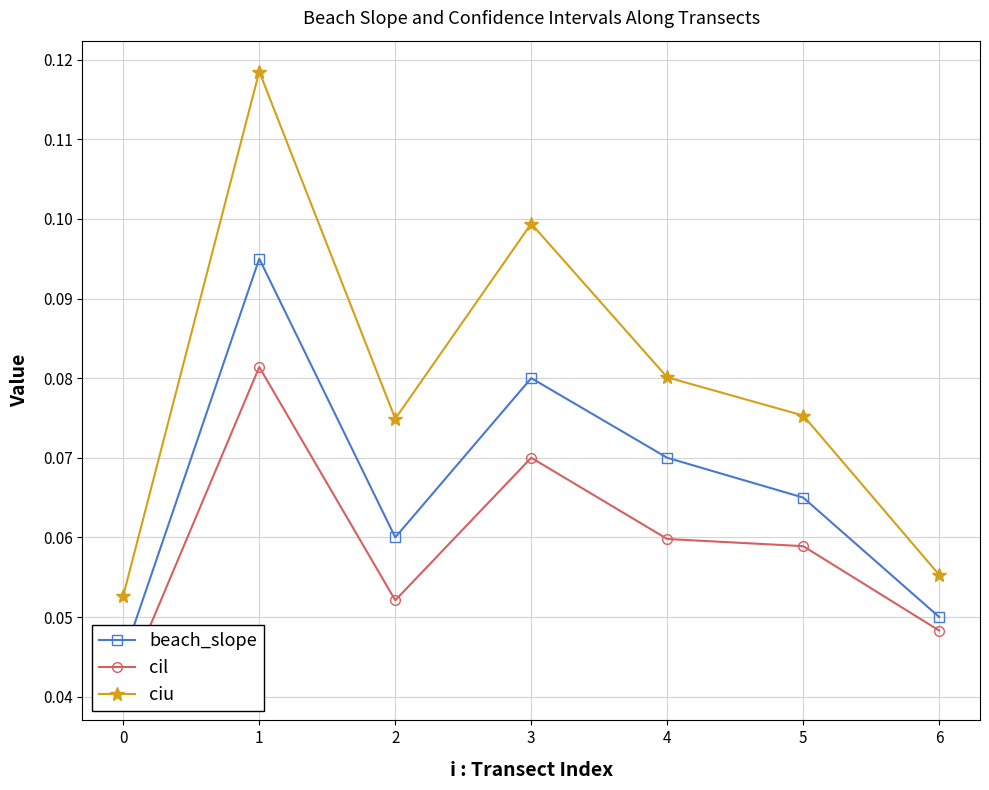

True or false: cil has a value of 0.1 at 4.

True